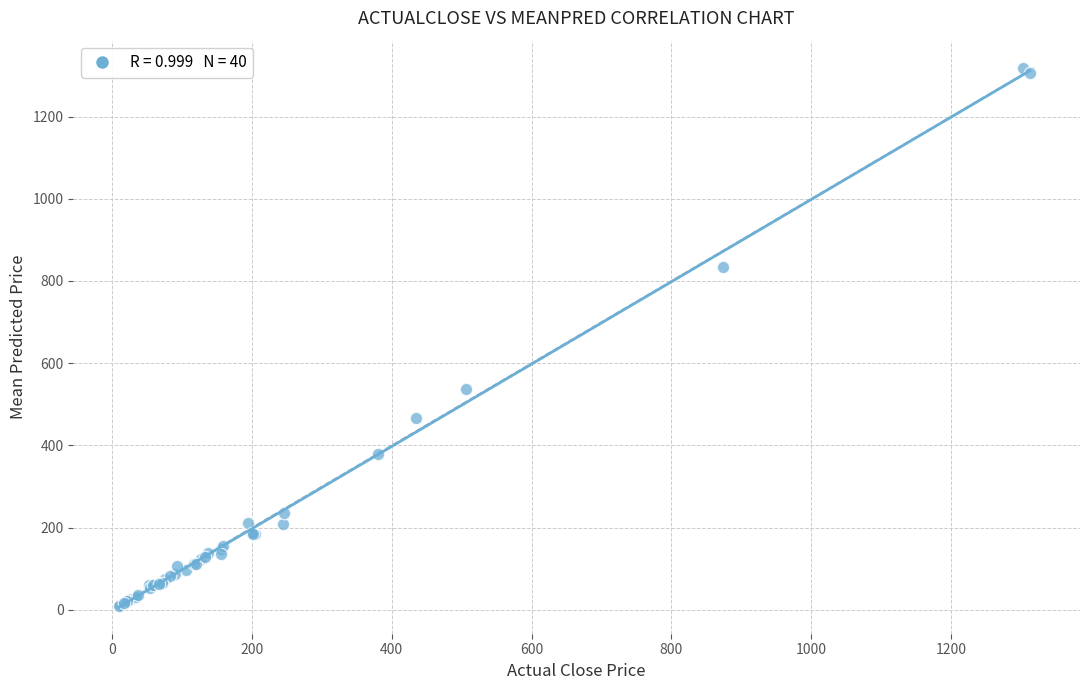

What Y value in the scatter plot is closest to 664?

536.8